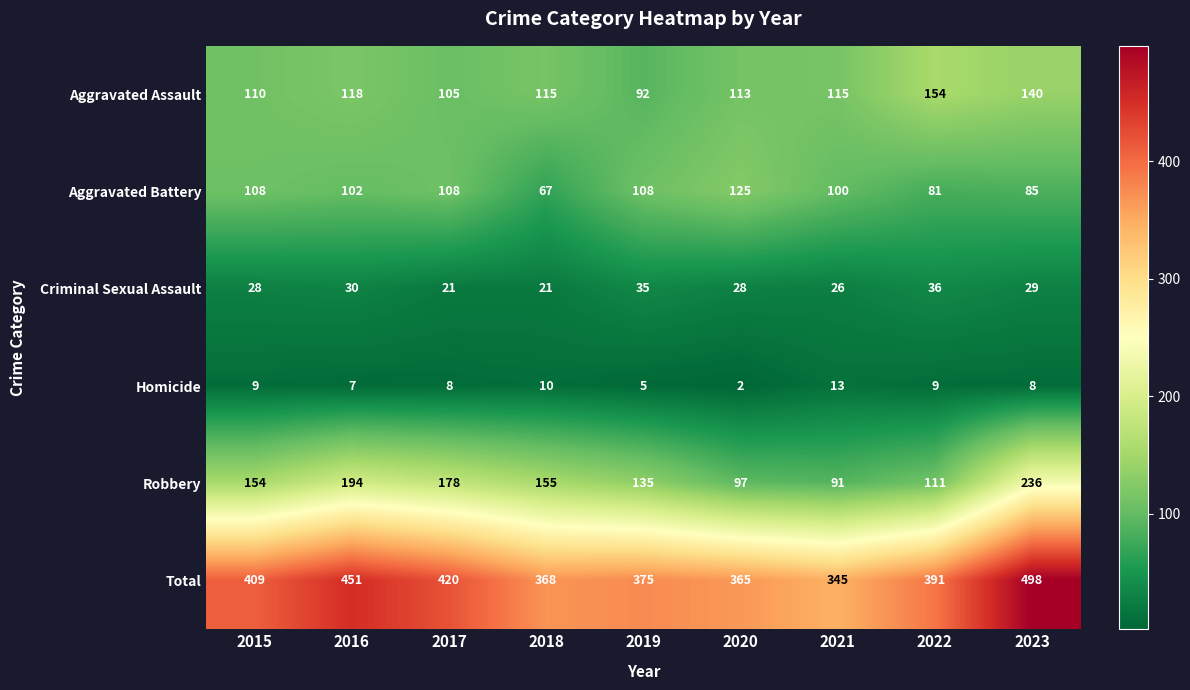

Which series has the largest total across all categories?

Total